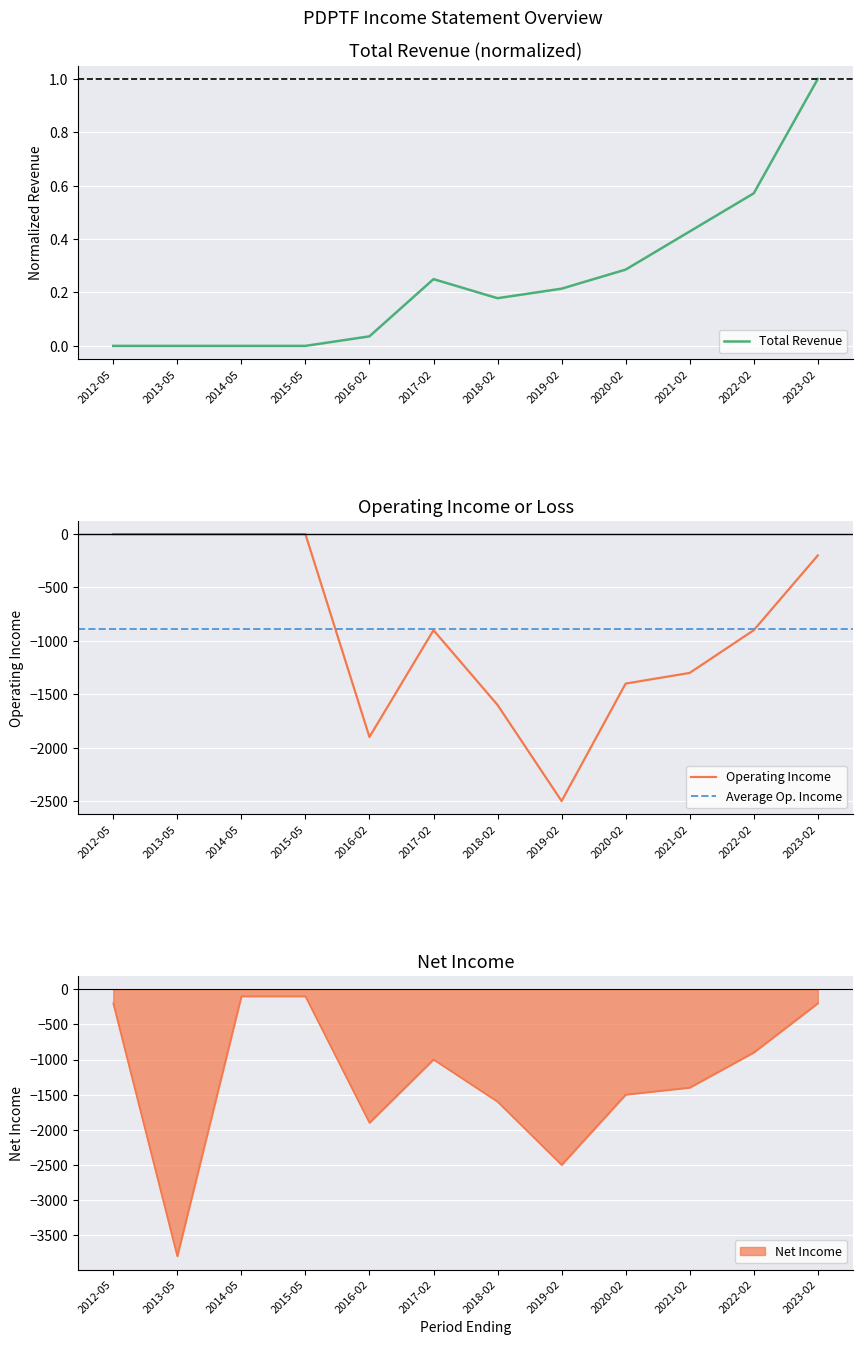

True or false: Total Revenue has a value of 0.3 at 2014-05.

False